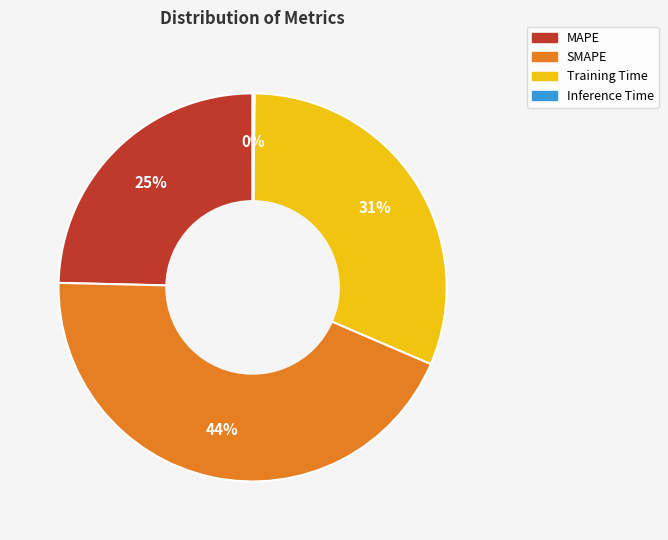

What is the ratio of the value at MAPE to the value at SMAPE?

0.6